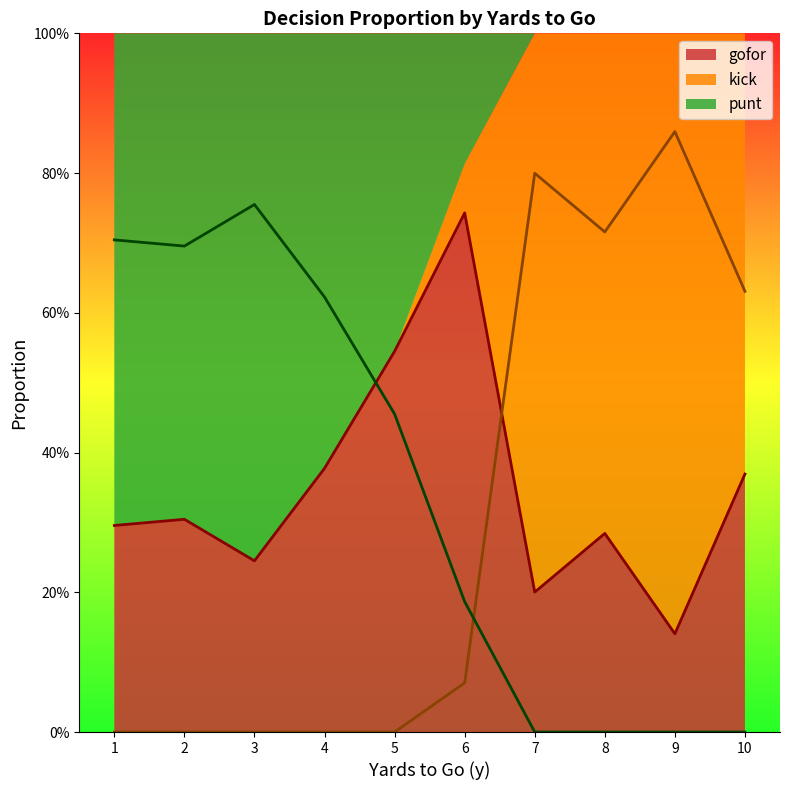

How many series are shown in this chart?

3